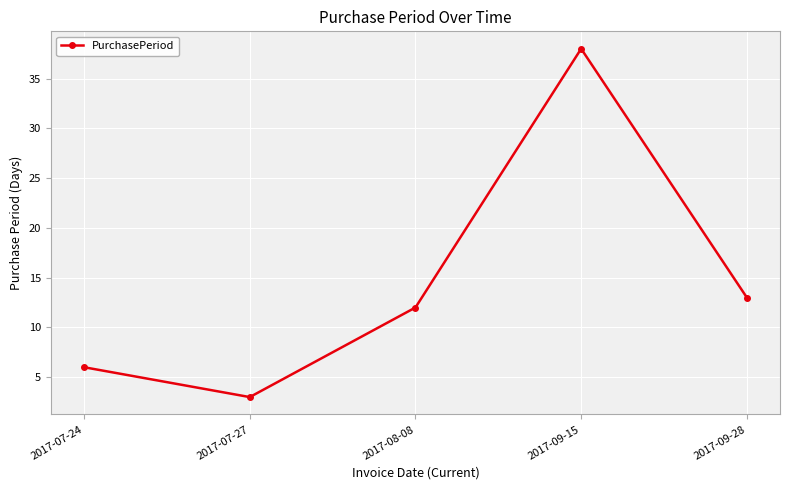

List the labels in order of value, largest first.

2017-09-15, 2017-09-28, 2017-08-08, 2017-07-24, 2017-07-27